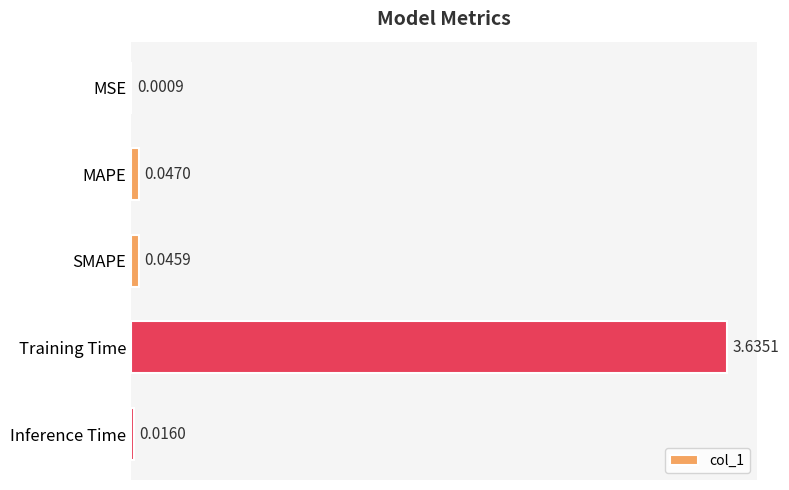

What is the sum of all values?

3.7